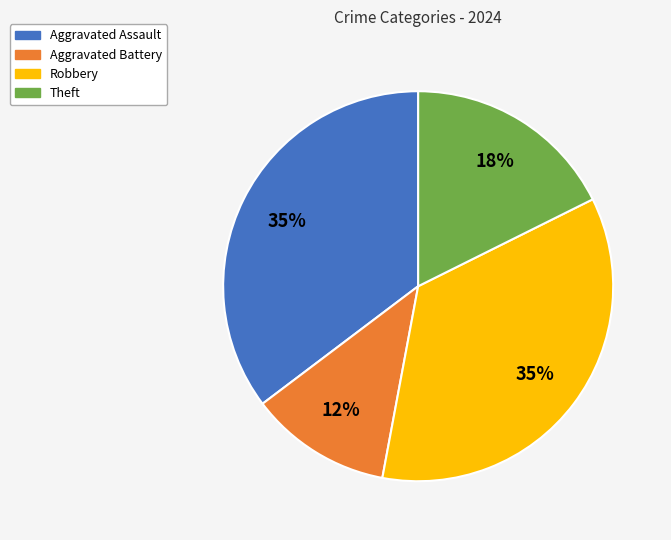

Does Aggravated Battery represent more than half of the total?

No